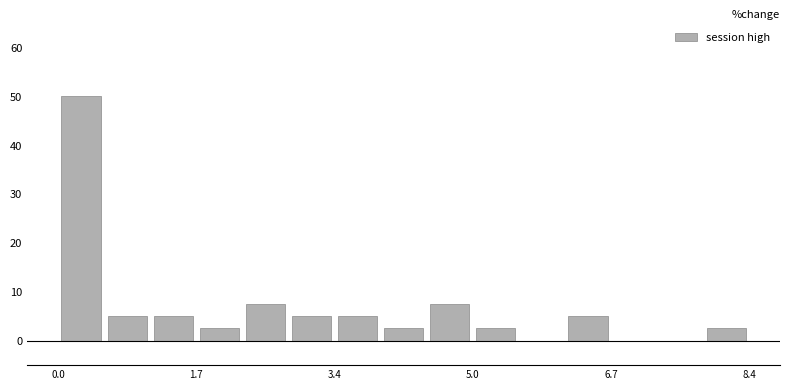

Around what value on the x-axis is the tallest bar? Give the approximate position of its centre, as read against the axis.

0.2